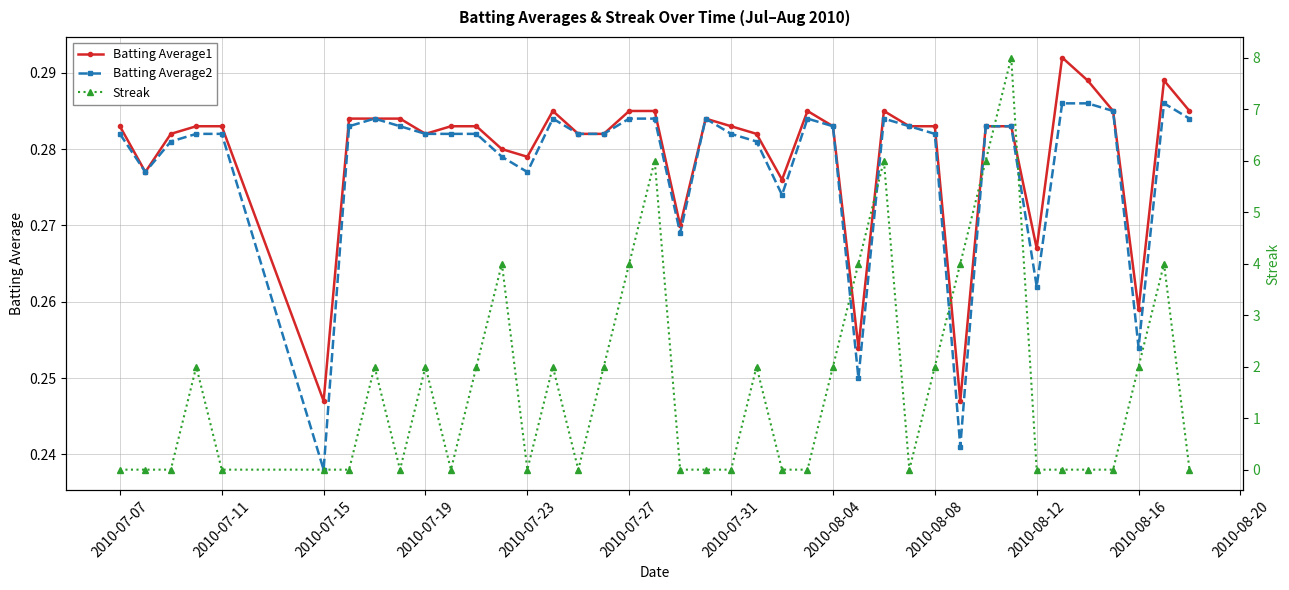

How many times do Batting Average2 and Streak cross each other?

20